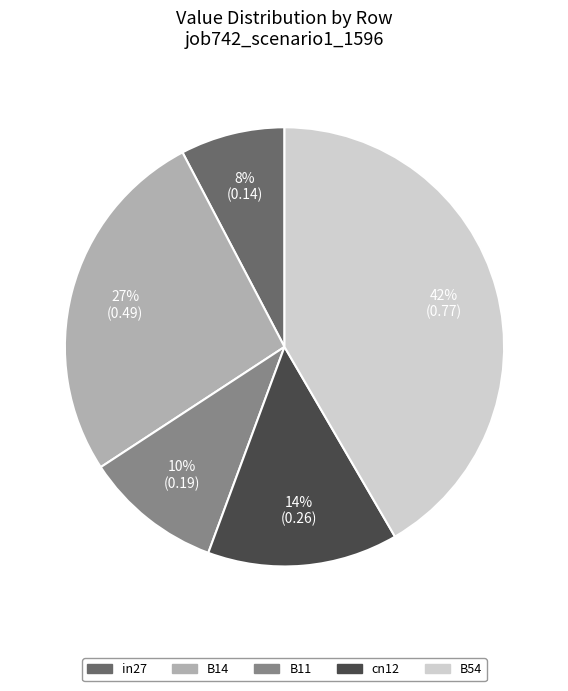

Count the number of slices in the pie.

5